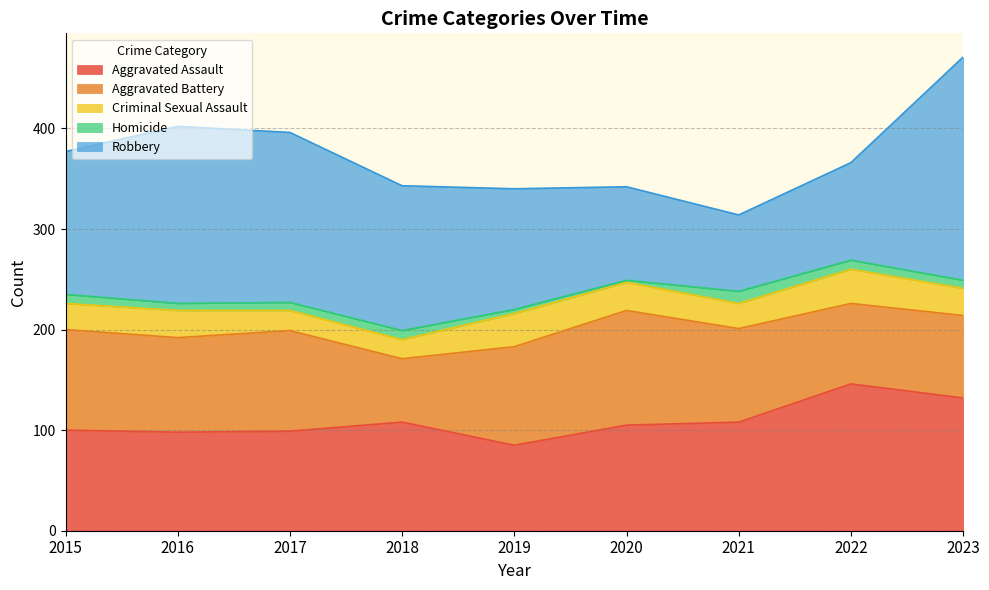

The Homicide series shows 3 at 2020. True or false?

False